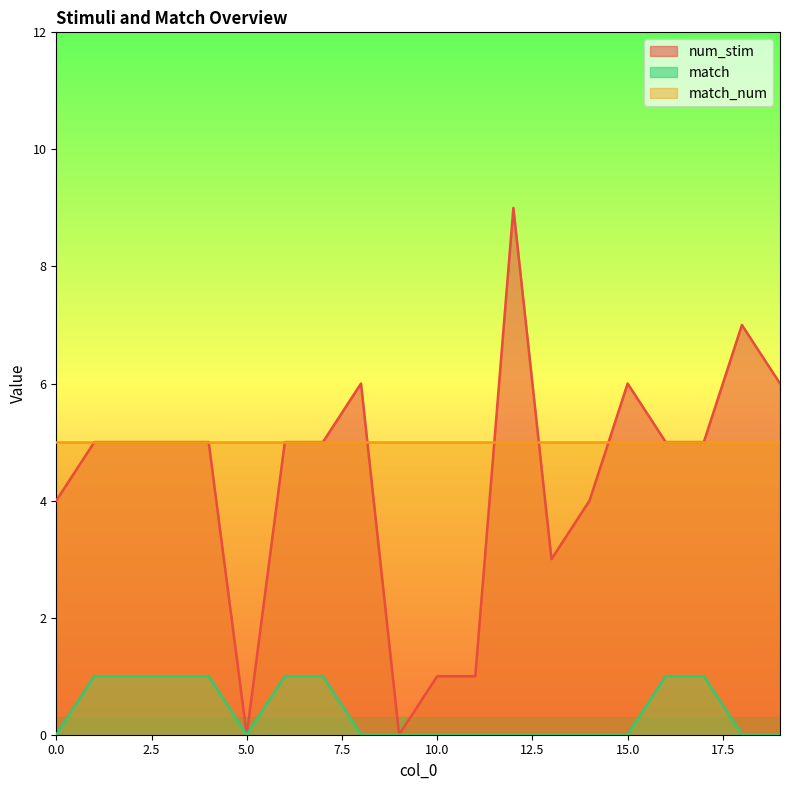

What is the value of the num_stim point at the 16th from the left?

6